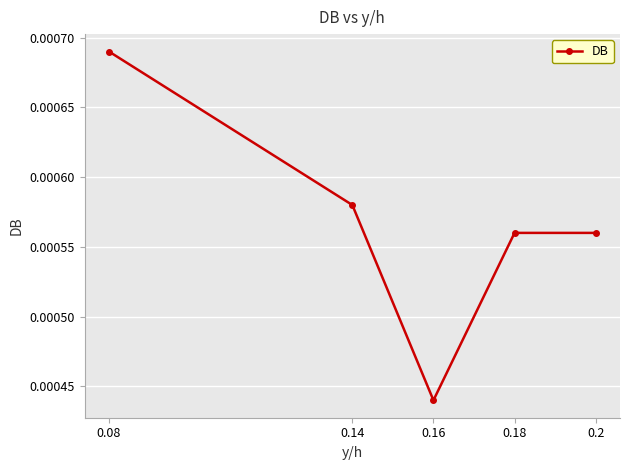

True or false: the data has more than 2 interior local peaks.

False